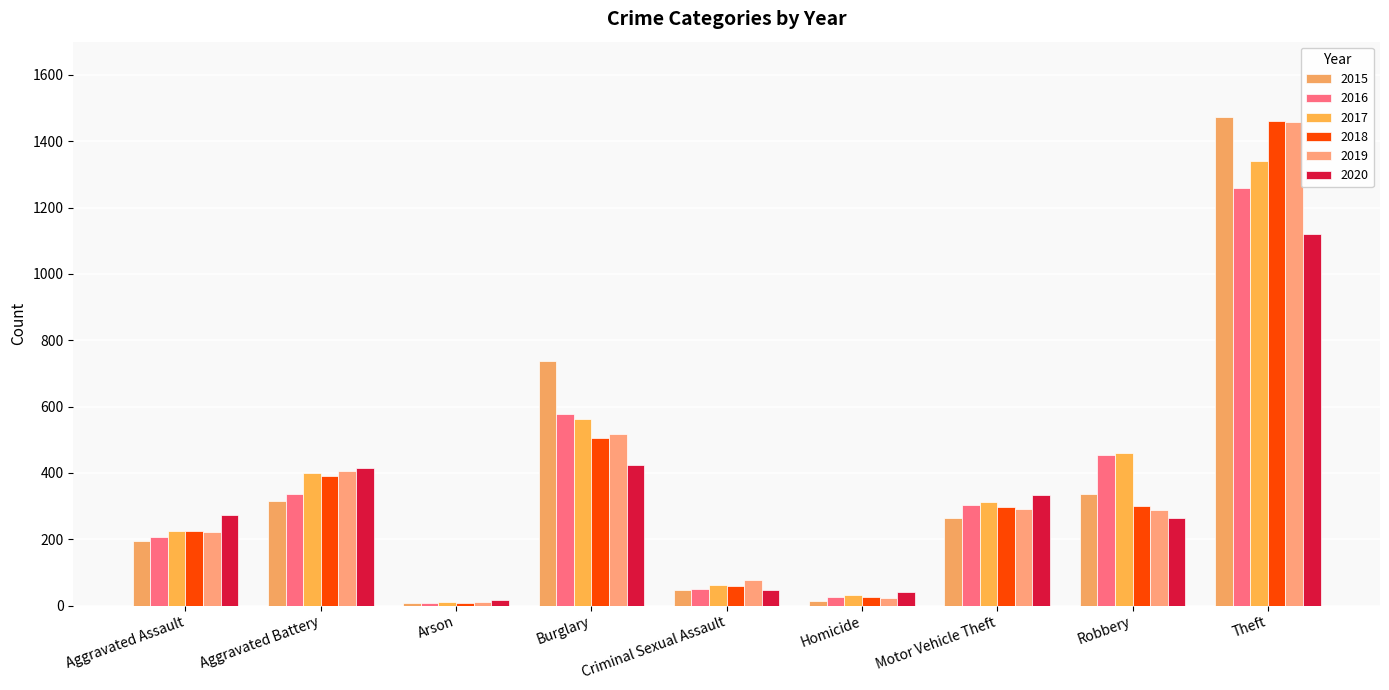

What is the sum of the 2017 values at Aggravated Battery and Arson?

410